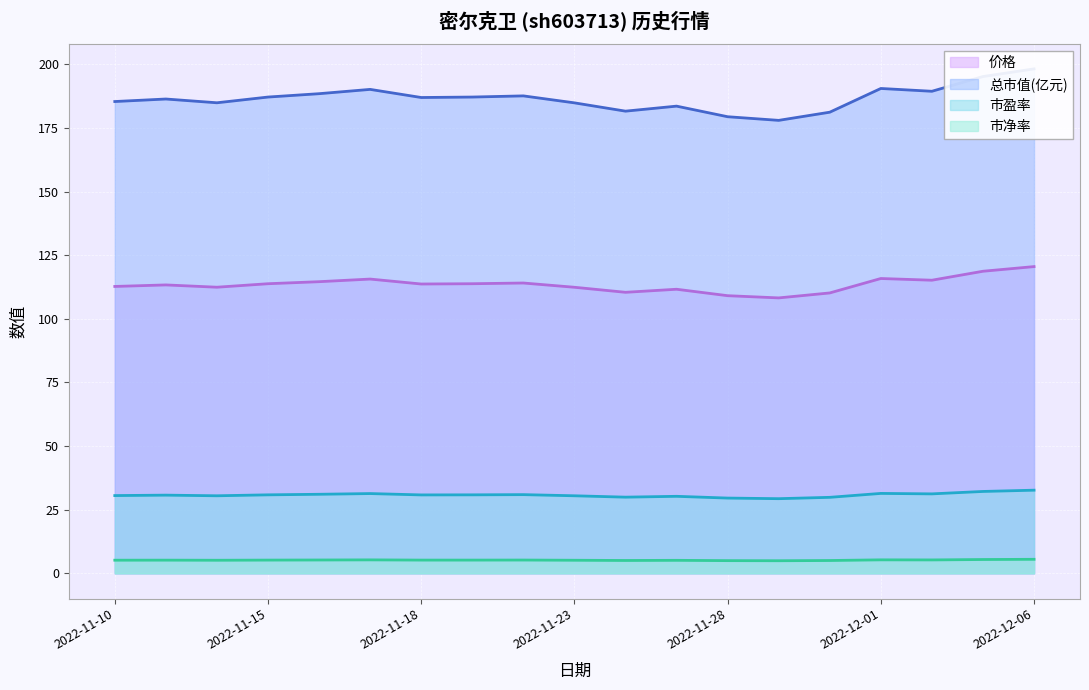

List the labels in order of 价格 value, smallest first.

2022-11-29, 2022-11-28, 2022-11-30, 2022-11-24, 2022-11-25, 2022-11-23, 2022-11-14, 2022-11-10, 2022-11-11, 2022-11-18, 2022-11-15, 2022-11-21, 2022-11-22, 2022-11-16, 2022-12-02, 2022-11-17, 2022-12-01, 2022-12-05, 2022-12-06